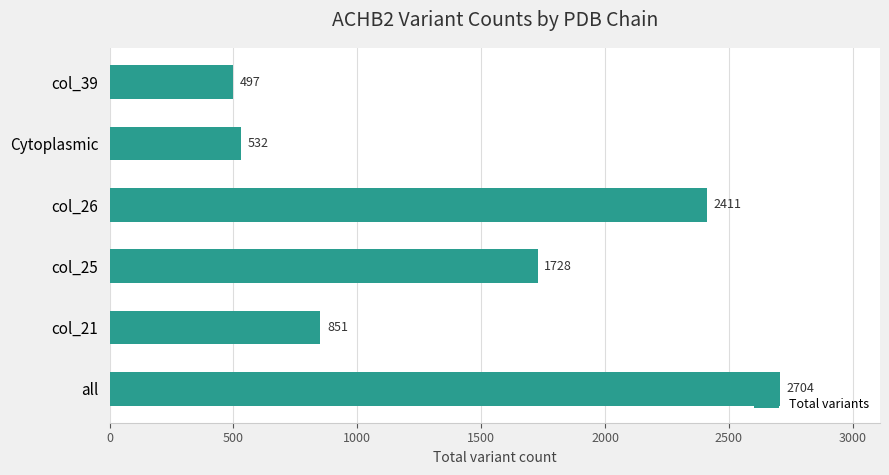

What is the sum of the values at col_25 and col_21?

2579